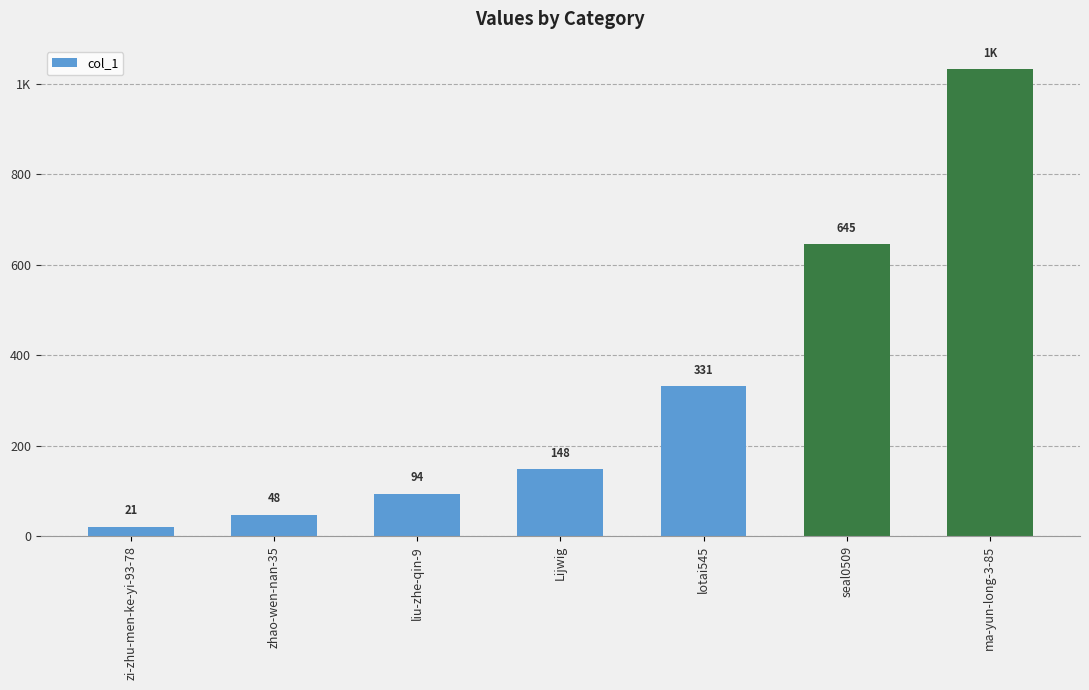

What is the sum of all values?

2319